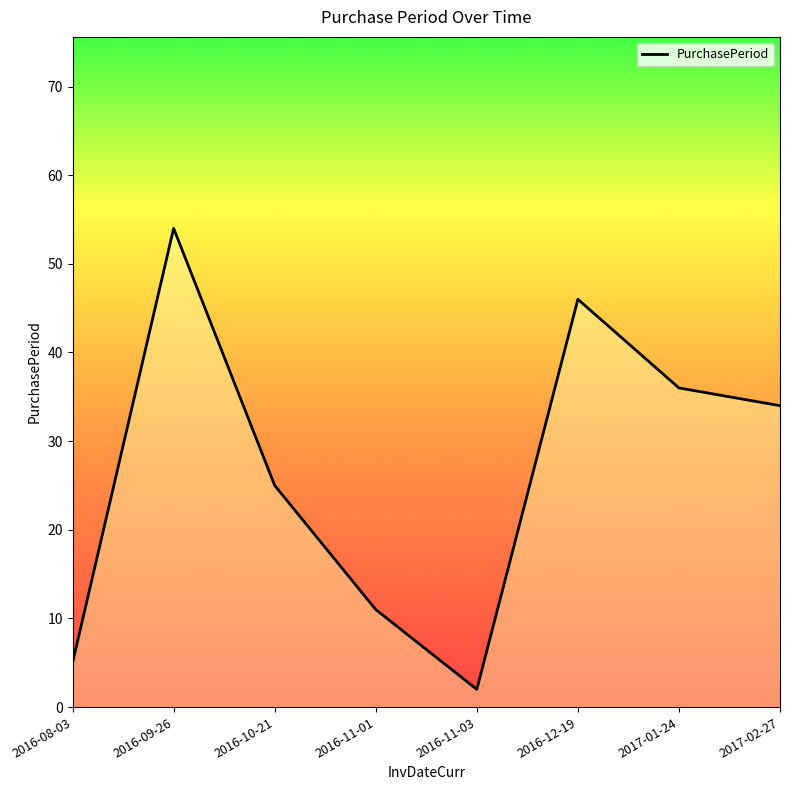

Reading left to right, what are all the values shown in this chart?

5	54	25	11	2	46	36	34